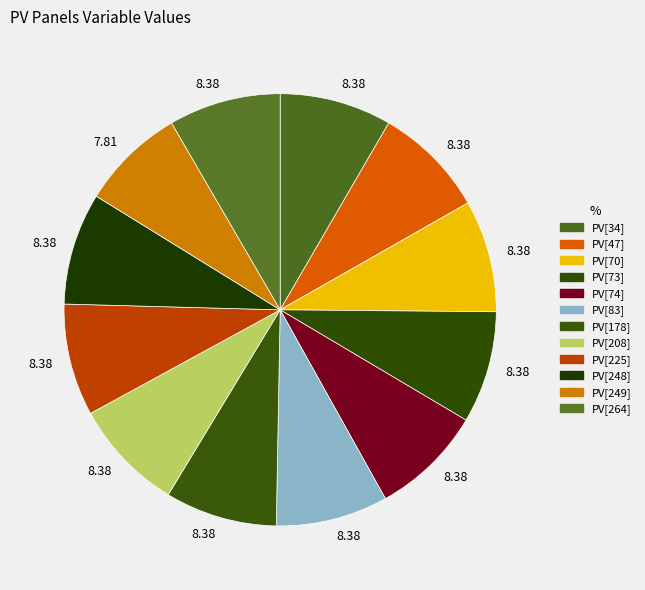

Rank the categories by value from highest to lowest.

PV[34], PV[47], PV[70], PV[73], PV[74], PV[83], PV[178], PV[208], PV[225], PV[248], PV[264], PV[249]